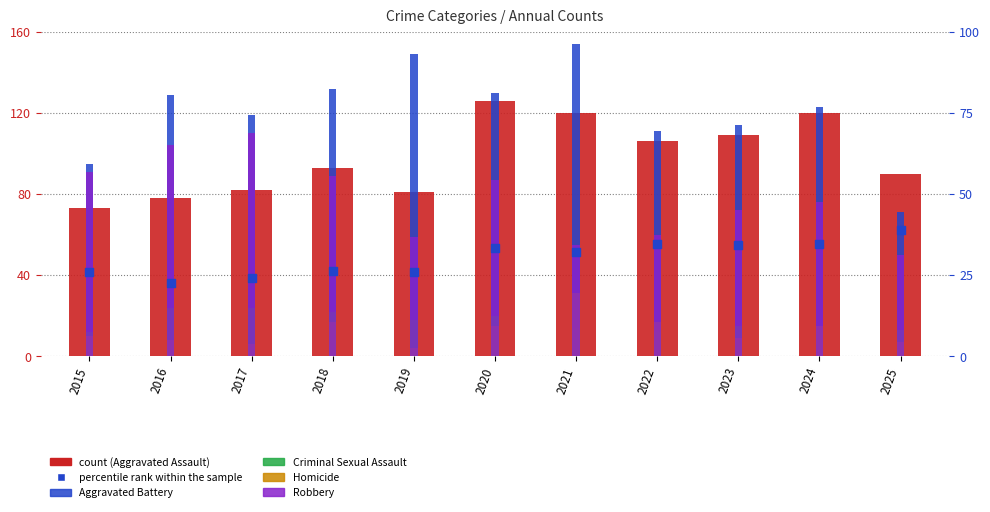

What are all the series names shown in the legend?

Aggravated Assault, Aggravated Battery, Criminal Sexual Assault, Homicide, Robbery, percentile rank within the sample